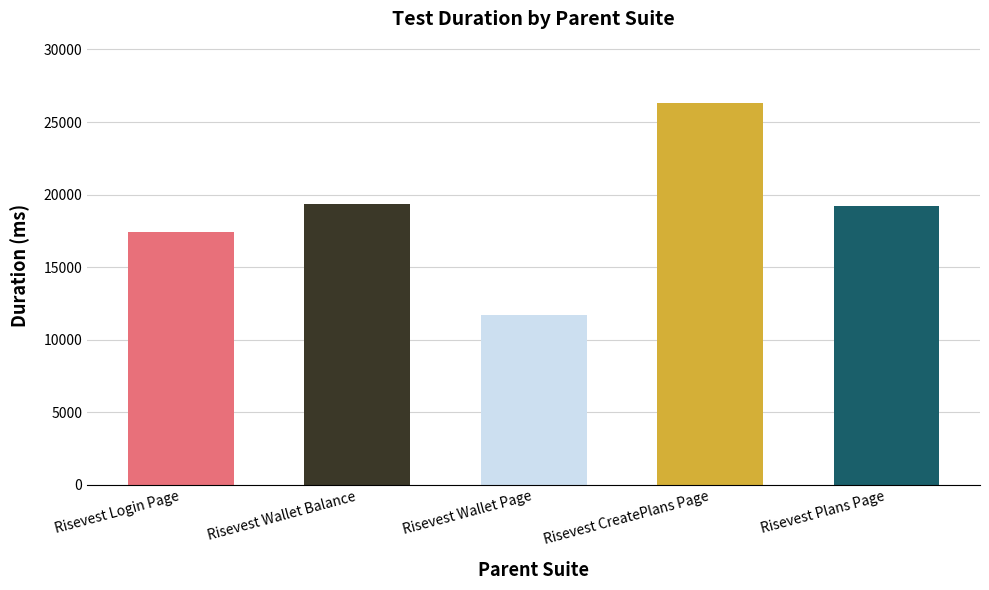

What is the sum of all values?

93930